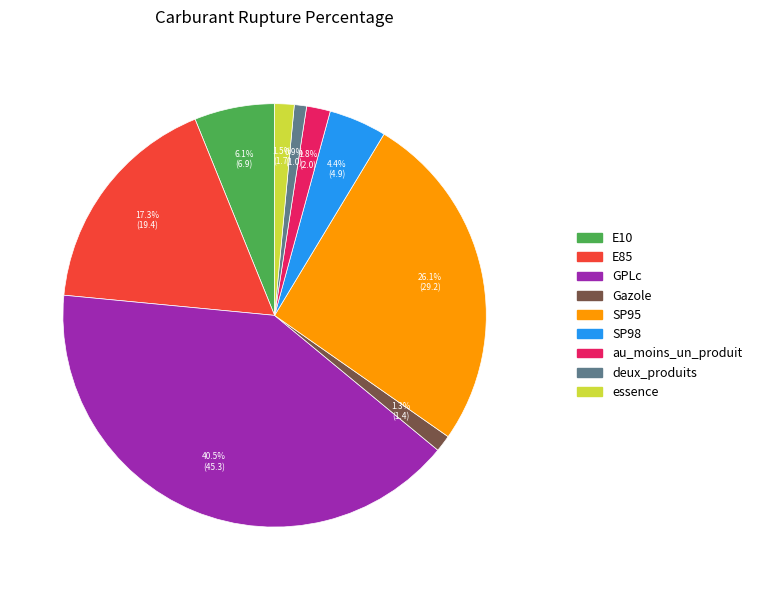

Is it true that SP95 is 26% of the pie?

True